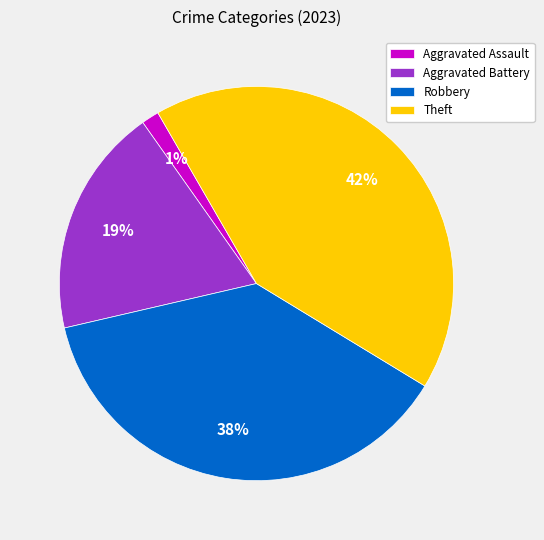

Is there a majority slice in this chart?

No